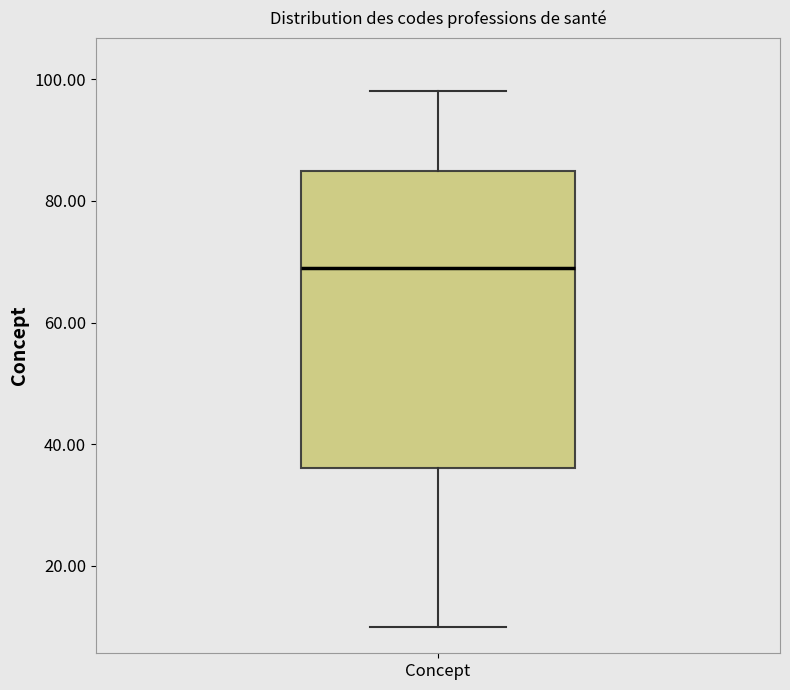

Transcribe this box plot: give where the median line is, the range the box spans, and where the two whiskers end, as read against the y-axis. The values are not printed on the chart, so give them approximately, as read against the axis.

median 70, box 36 to 86, whiskers 10 to 98